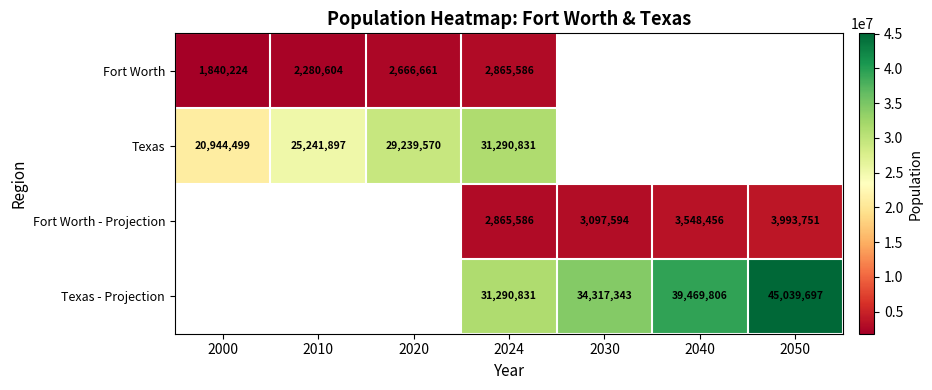

What is the difference between the highest and lowest values at 2010?

22961293.0